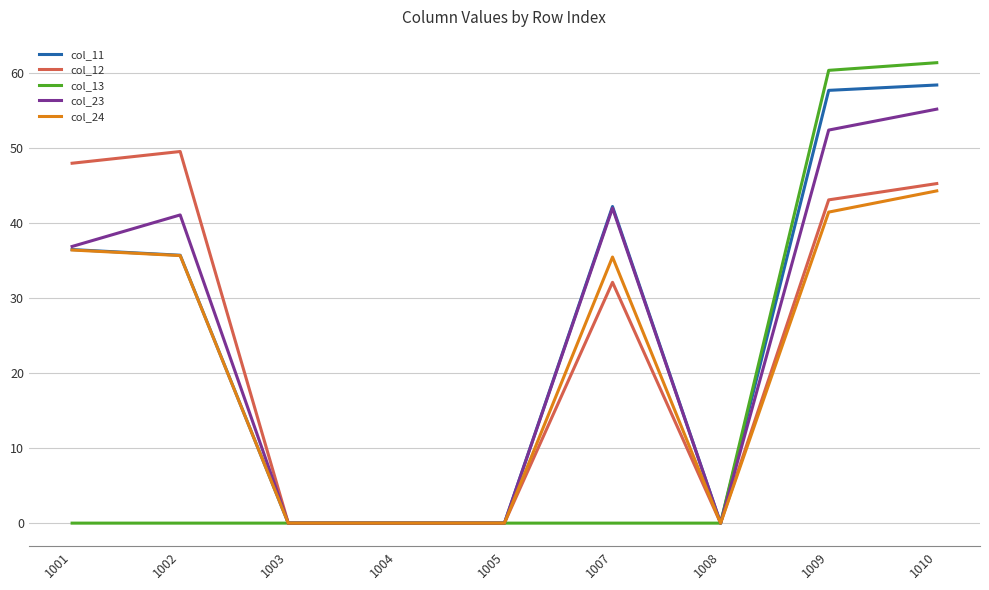

What is the average value of the col_11 series?

25.6